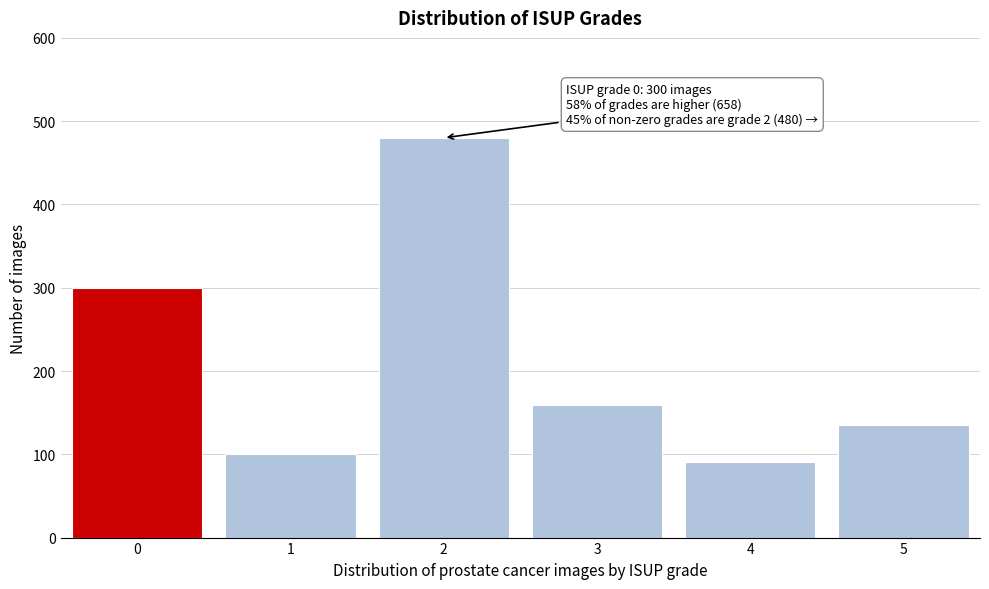

Reading left to right, transcribe all the data shown in this chart.

0=300	1=100	2=480	3=159	4=91	5=135